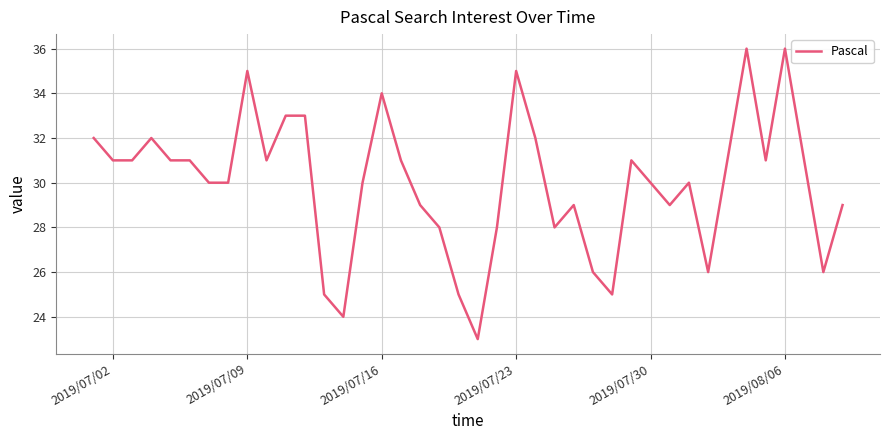

What is the smallest value displayed?

23